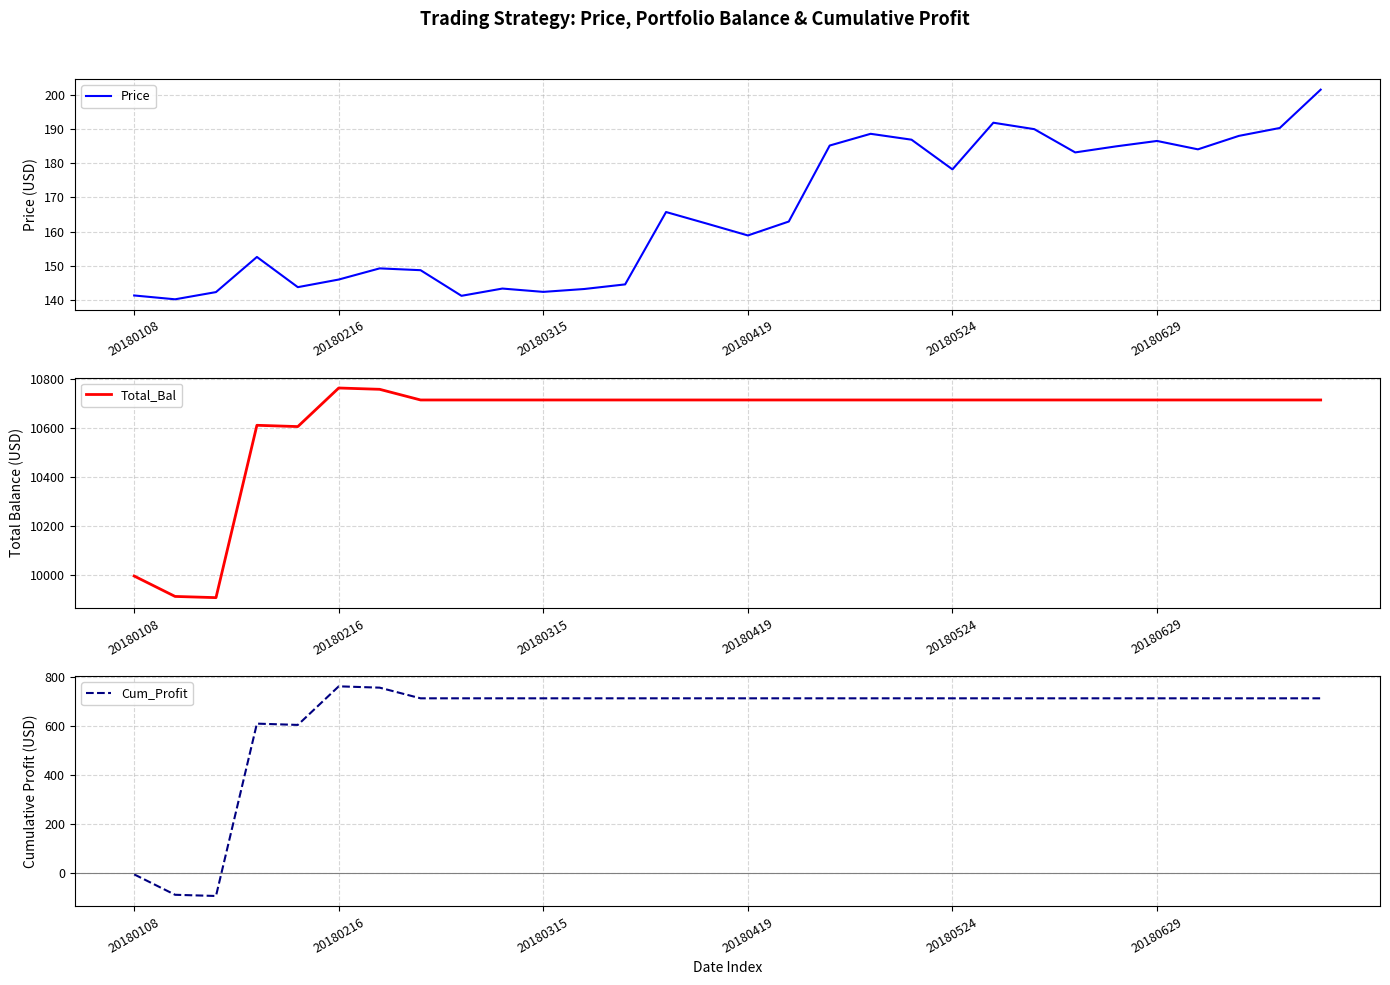

How many data points does each series have?

30